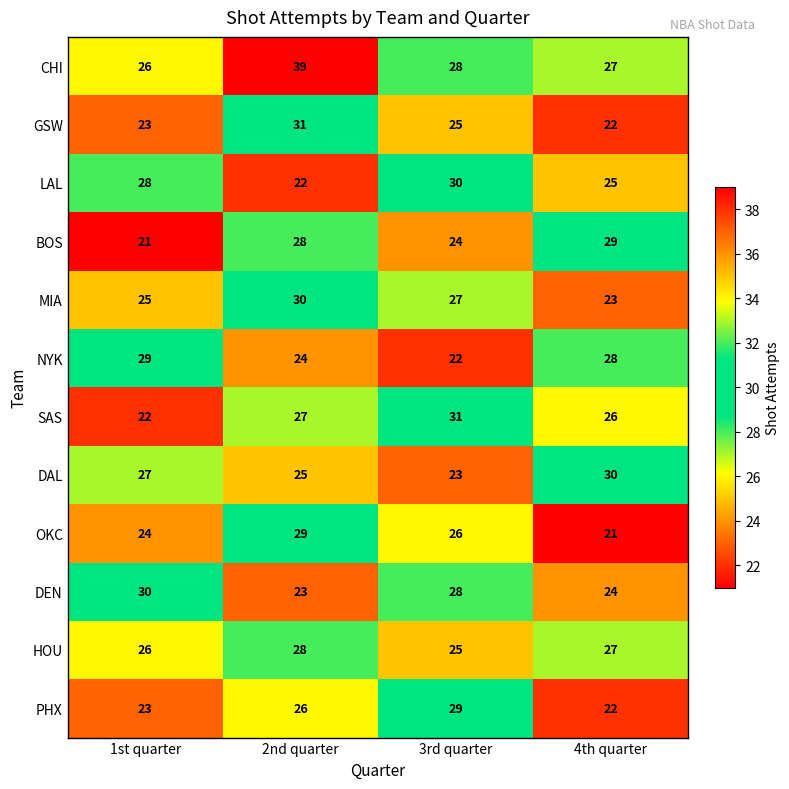

Where does the HOU series first go above 27?

2nd quarter